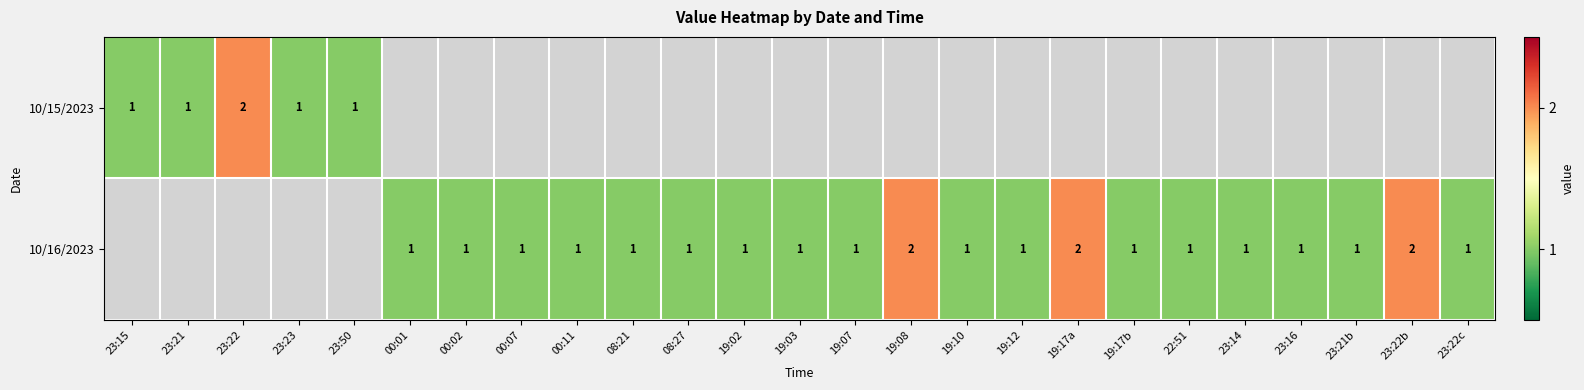

What is the maximum value shown in the chart?

2.0